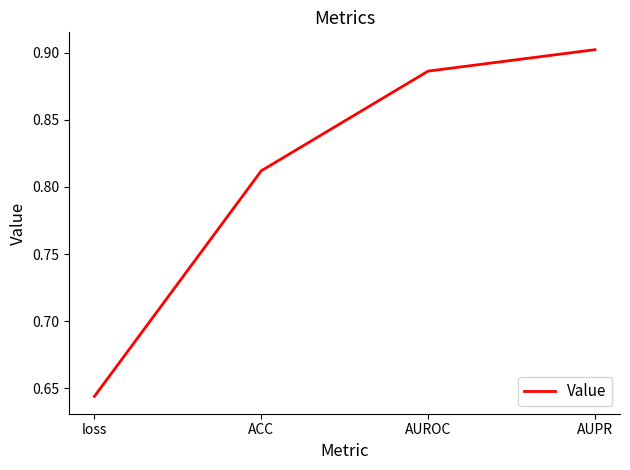

What position from the right is loss?

4